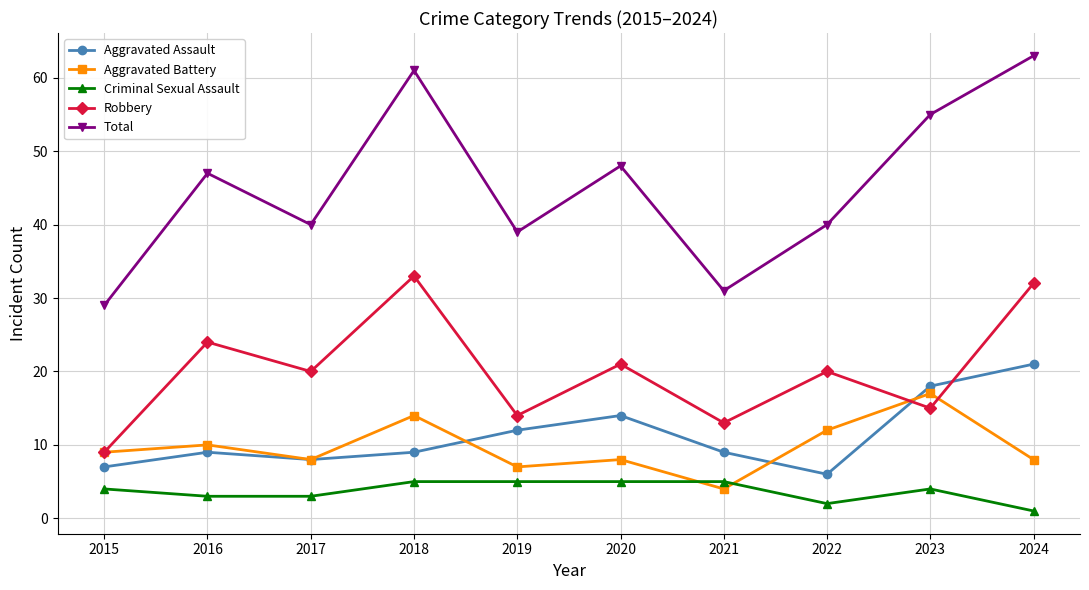

The Aggravated Battery series shows 9 at 2015. True or false?

True